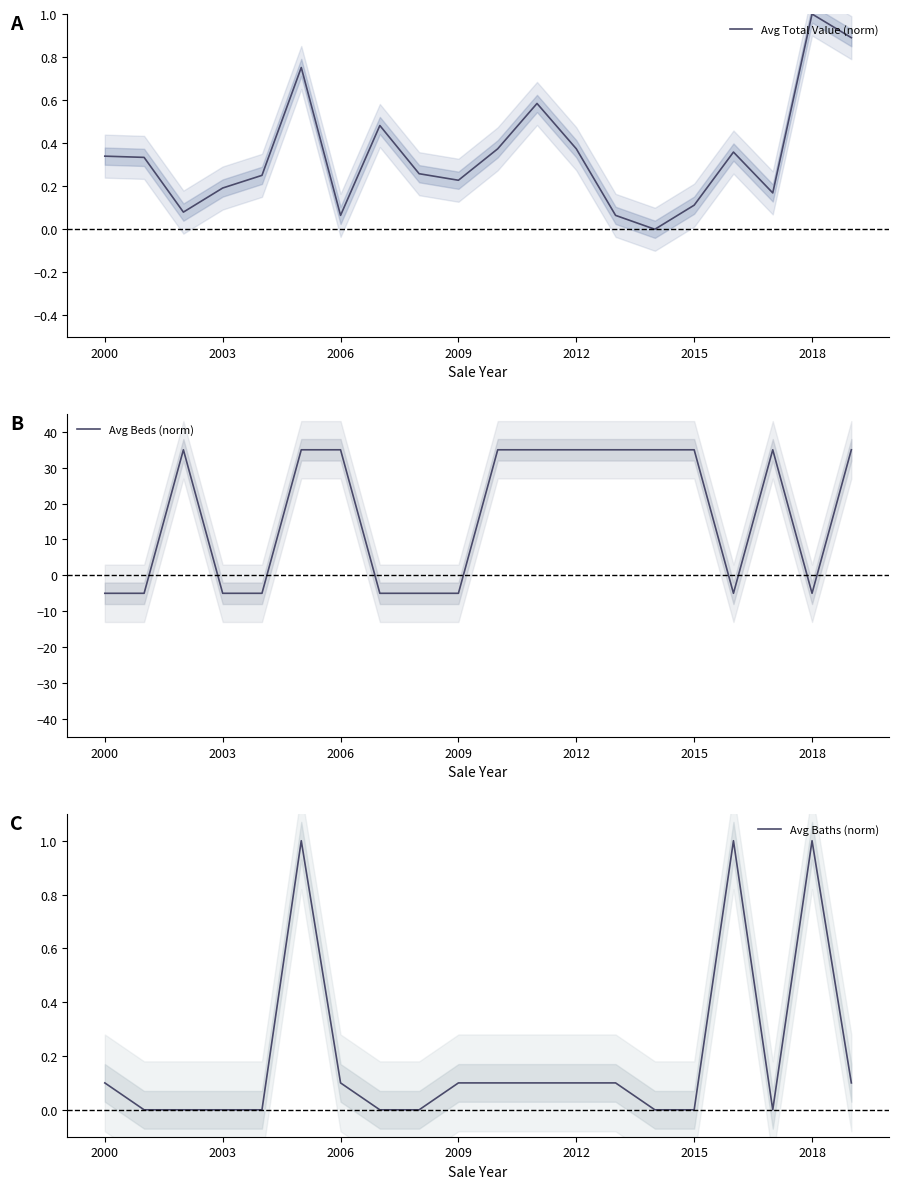

The Avg Total Value (norm) series shows 0.1 at 2003. True or false?

False